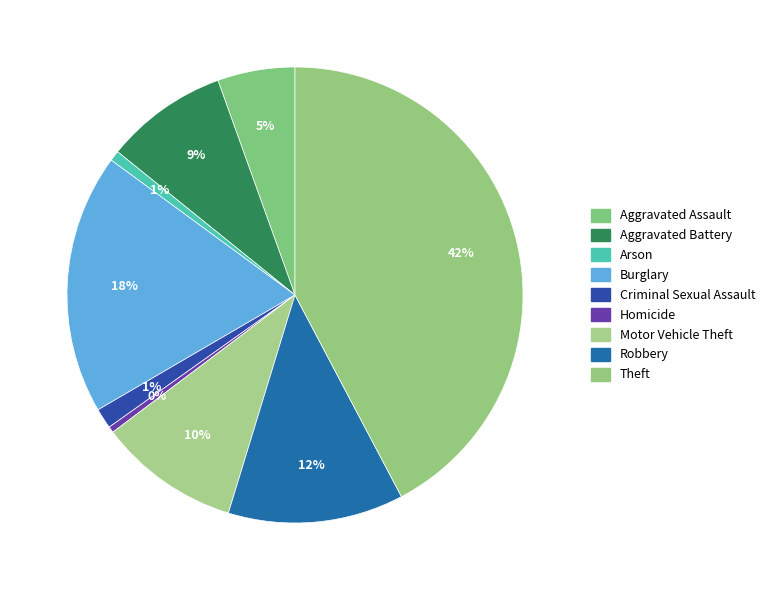

Is it true that Burglary is 18% of the pie?

True